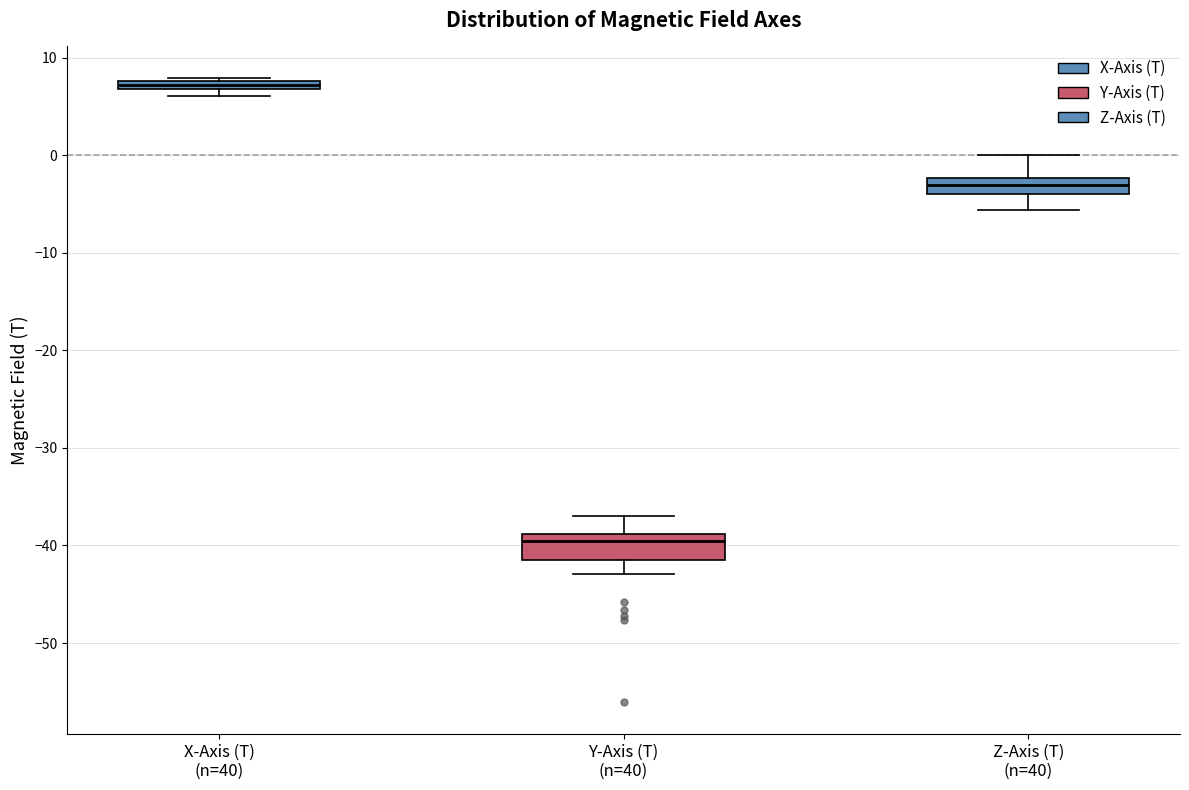

Where does the median line of the box for Y-Axis (T) (n=40) sit on the y-axis? The values are not printed on the chart, so give them approximately, as read against the axis.

-40